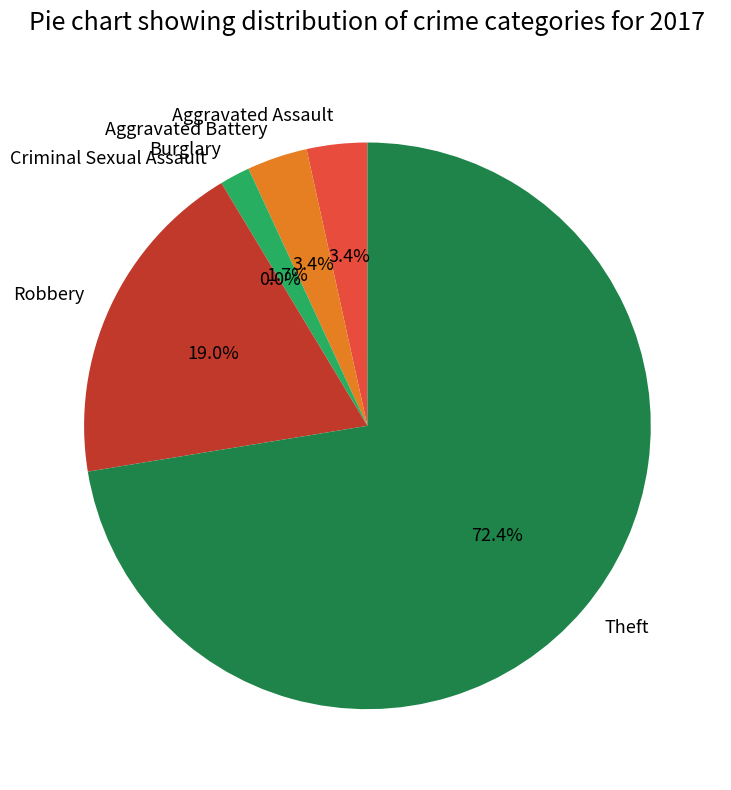

Is the sum of Theft and Burglary greater than half?

Yes